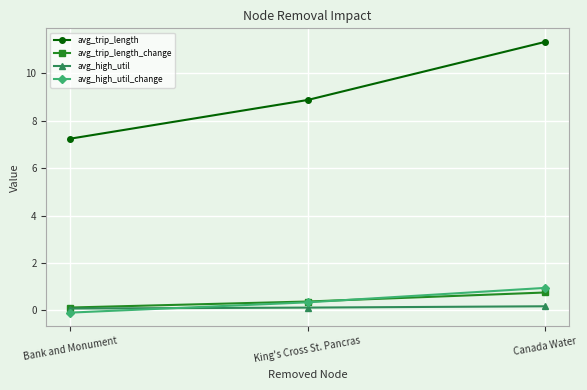

Reading left to right, transcribe all the data shown in this chart.

avg_trip_length: 7.2	8.9	11.3
avg_trip_length_change: 0.1	0.4	0.8
avg_high_util: 0.1	0.1	0.2
avg_high_util_change: -0.1	0.3	1.0